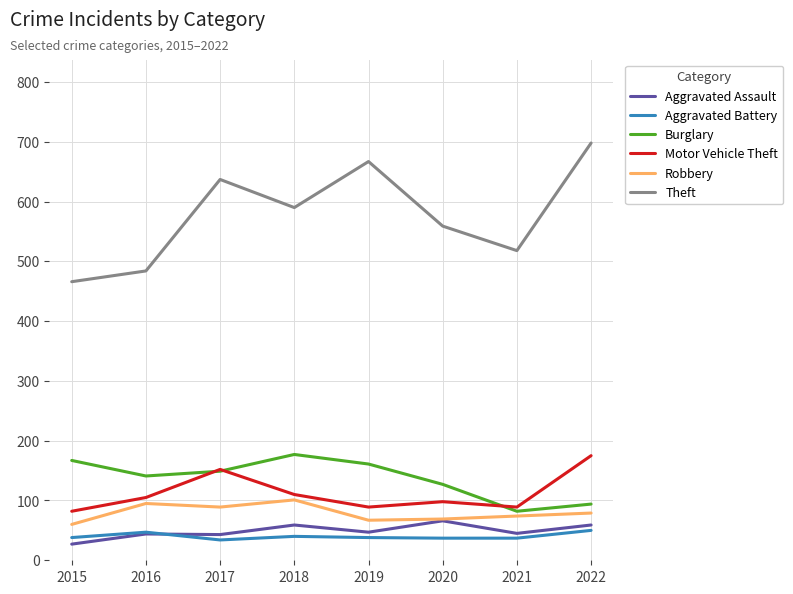

What are all the series names shown in the legend?

Aggravated Assault, Aggravated Battery, Burglary, Motor Vehicle Theft, Robbery, Theft